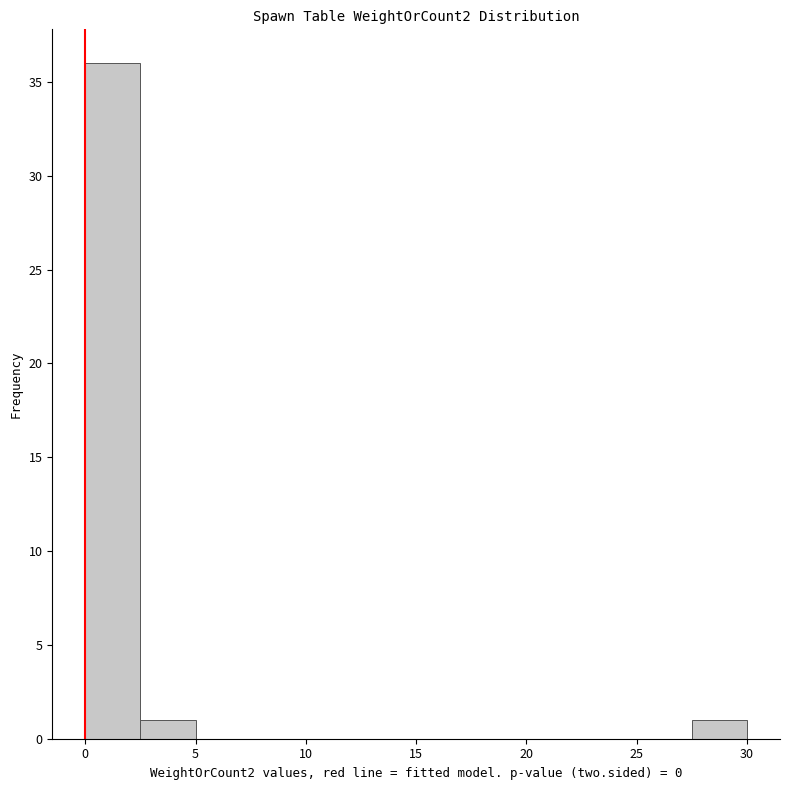

Reading left to right, transcribe this chart: for each bar, give the range it covers on the x-axis and its height. The values are not printed on the chart, so give them approximately, as read against the axis.

0.0 to 2.5: 36
2.5 to 5.0: 1
5.0 to 7.5: 0
7.5 to 10.0: 0
10.0 to 12.5: 0
12.5 to 15.0: 0
15.0 to 17.5: 0
17.5 to 20.0: 0
20.0 to 22.5: 0
22.5 to 25.0: 0
25.0 to 27.5: 0
27.5 to 30.0: 1